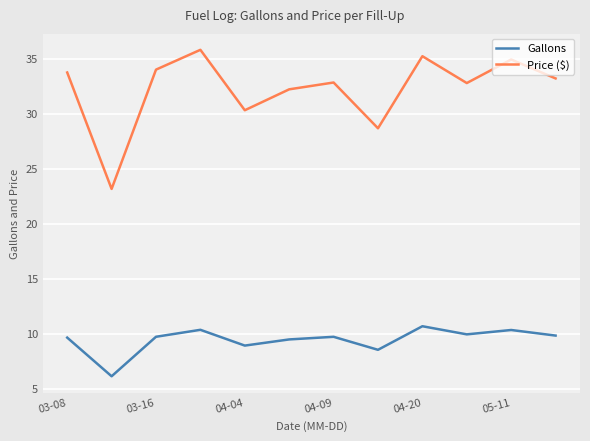

List the series in order of their peak value, lowest first.

Gallons, Price ($)